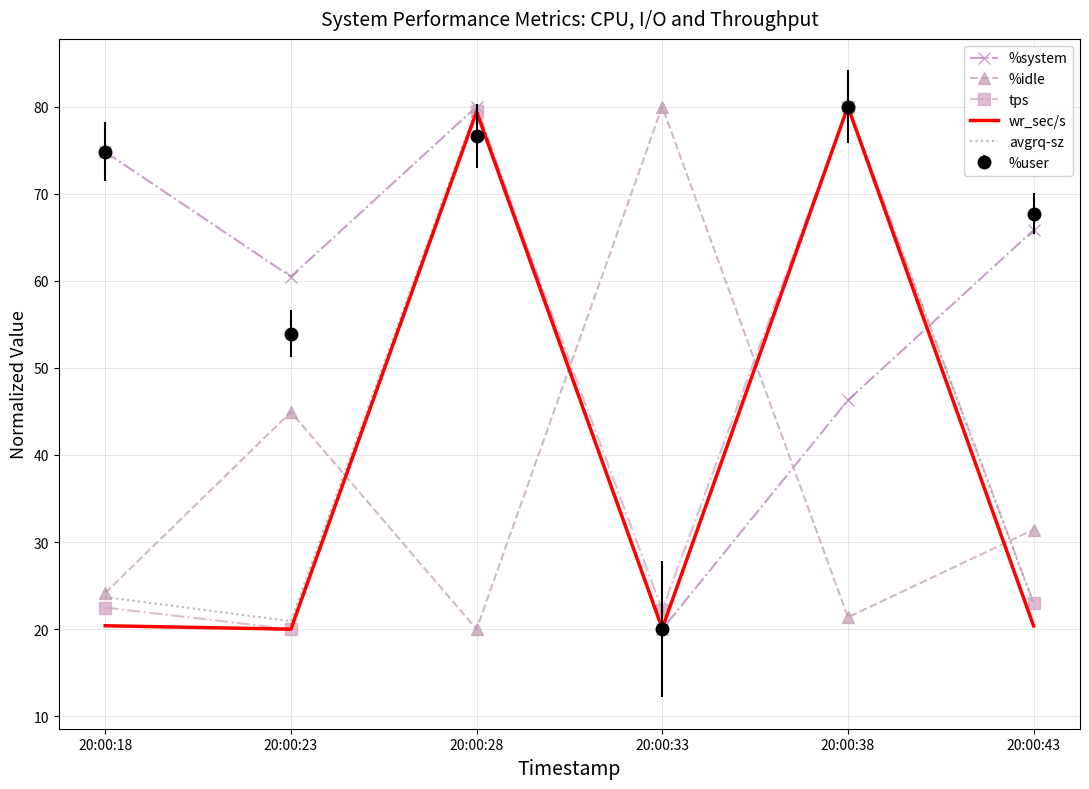

Where do %user and %idle first cross each other?

20:00:28 and 20:00:33